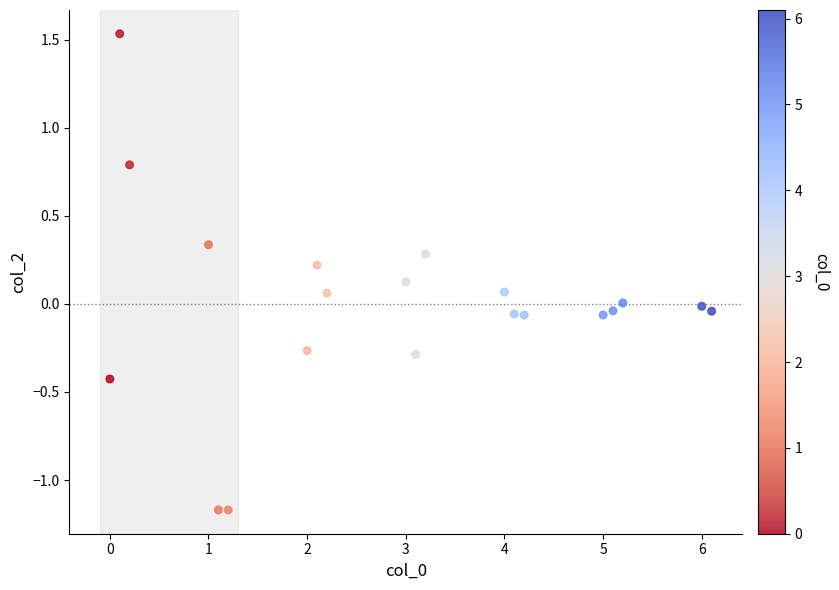

What is the range of X values (max minus min)?

6.1